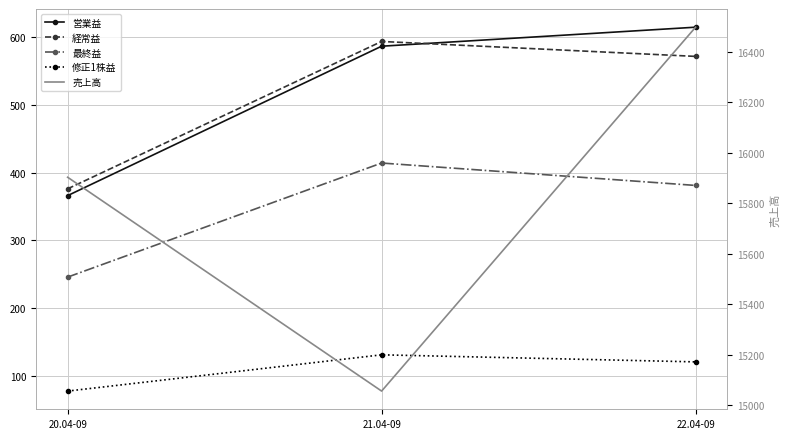

What is the sum of the 修正1株益 values at 20.04-09 and 21.04-09?

209.8